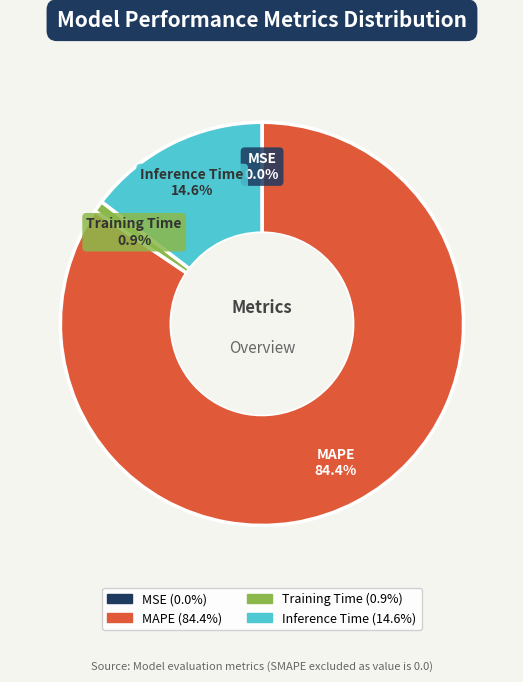

Which has a higher value, Training Time or MAPE?

MAPE